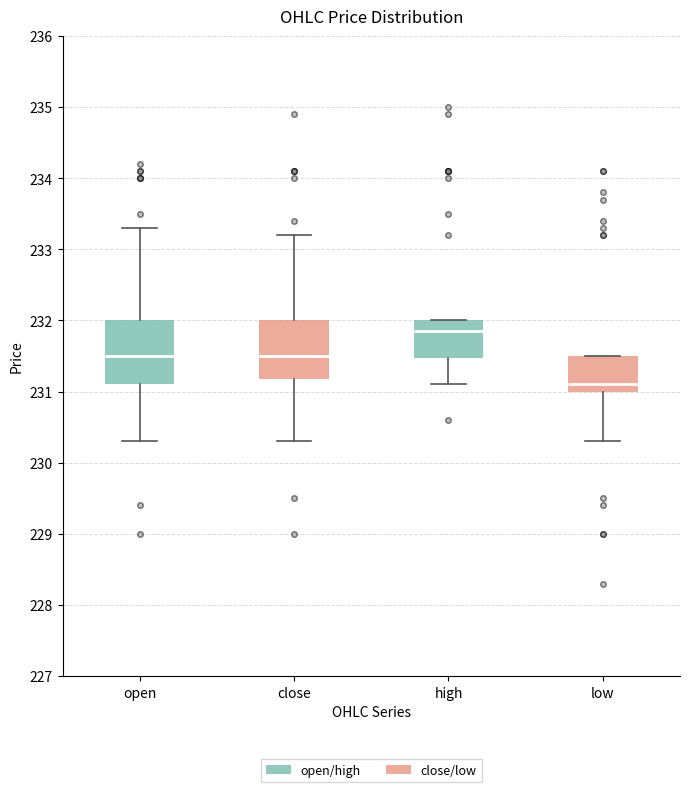

Reading left to right, read every box against the y-axis: the position of its median line, the range the box covers, and the ends of its whiskers. The values are not printed on the chart, so give them approximately, as read against the axis.

open: median 231.5, box 231.1 to 232.0, whiskers 230.3 to 233.3
close: median 231.5, box 231.2 to 232.0, whiskers 230.3 to 233.2
high: median 231.9, box 231.5 to 232.0, whiskers 231.1 to 232.0
low: median 231.1, box 231.0 to 231.5, whiskers 230.3 to 231.5